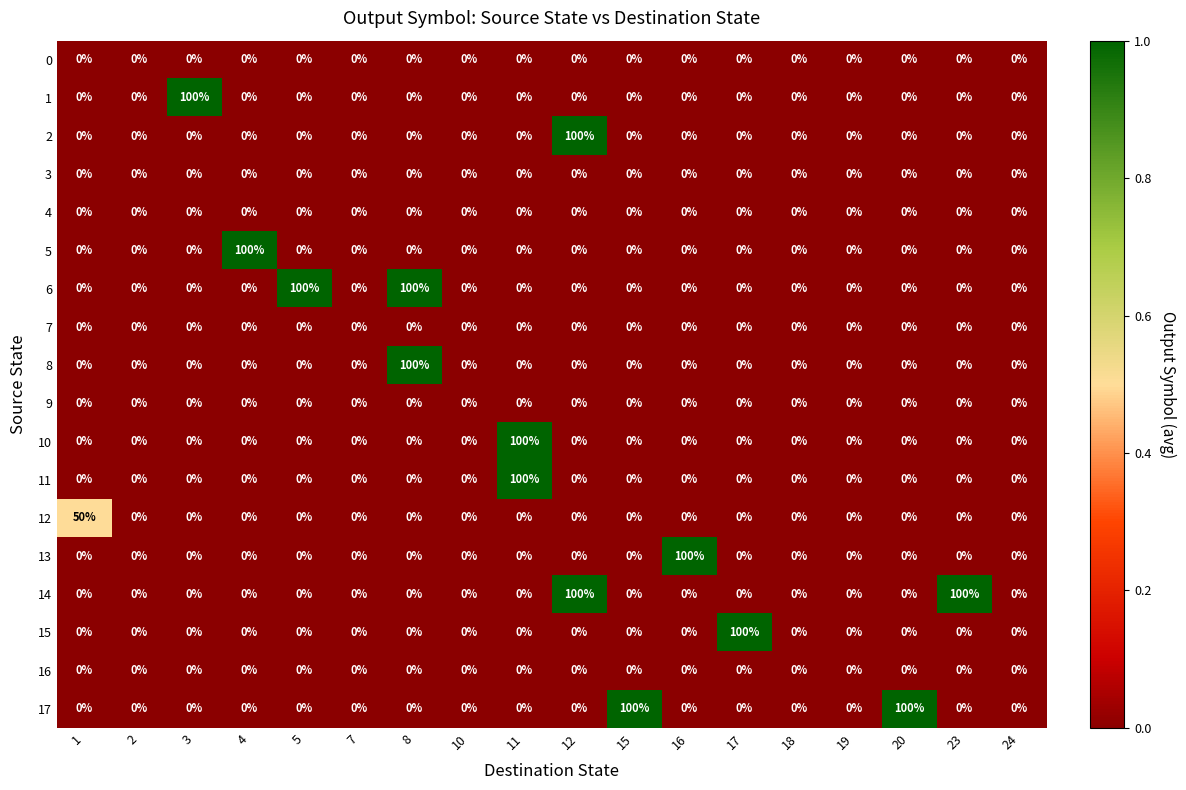

What is the difference between the highest and lowest values at 5?

1.0